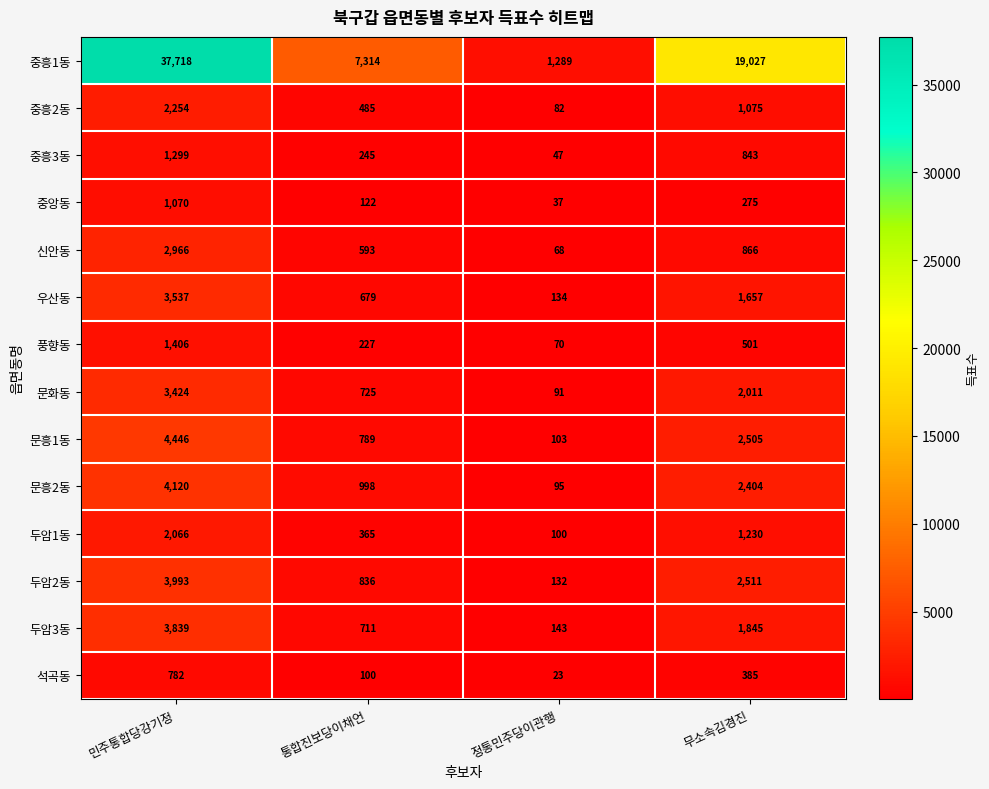

What is the total value across all series at 통합진보당이채언?

14189